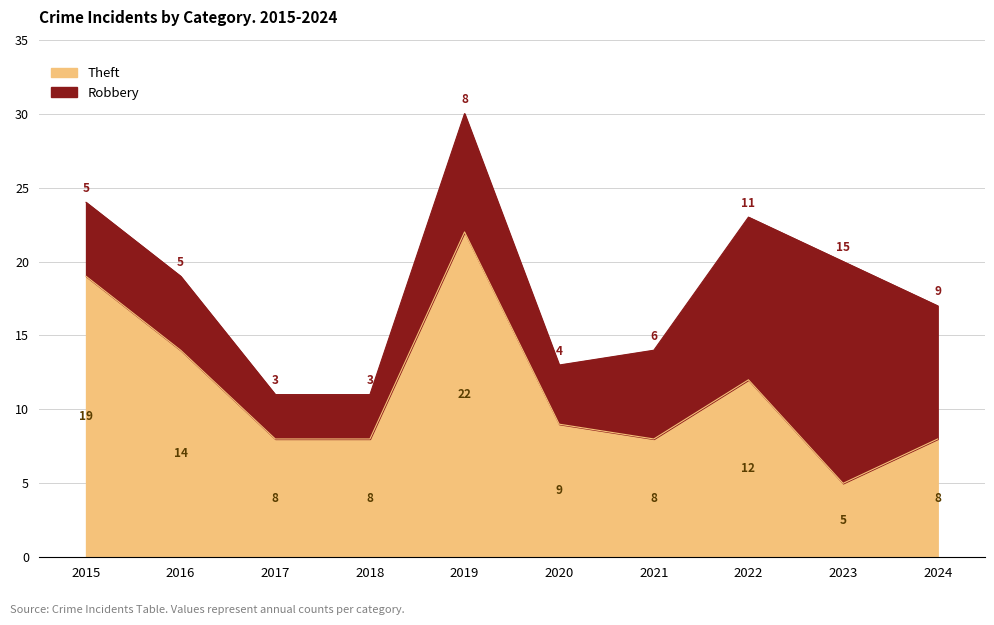

Which has a higher value, 2022 or 2021?

2022